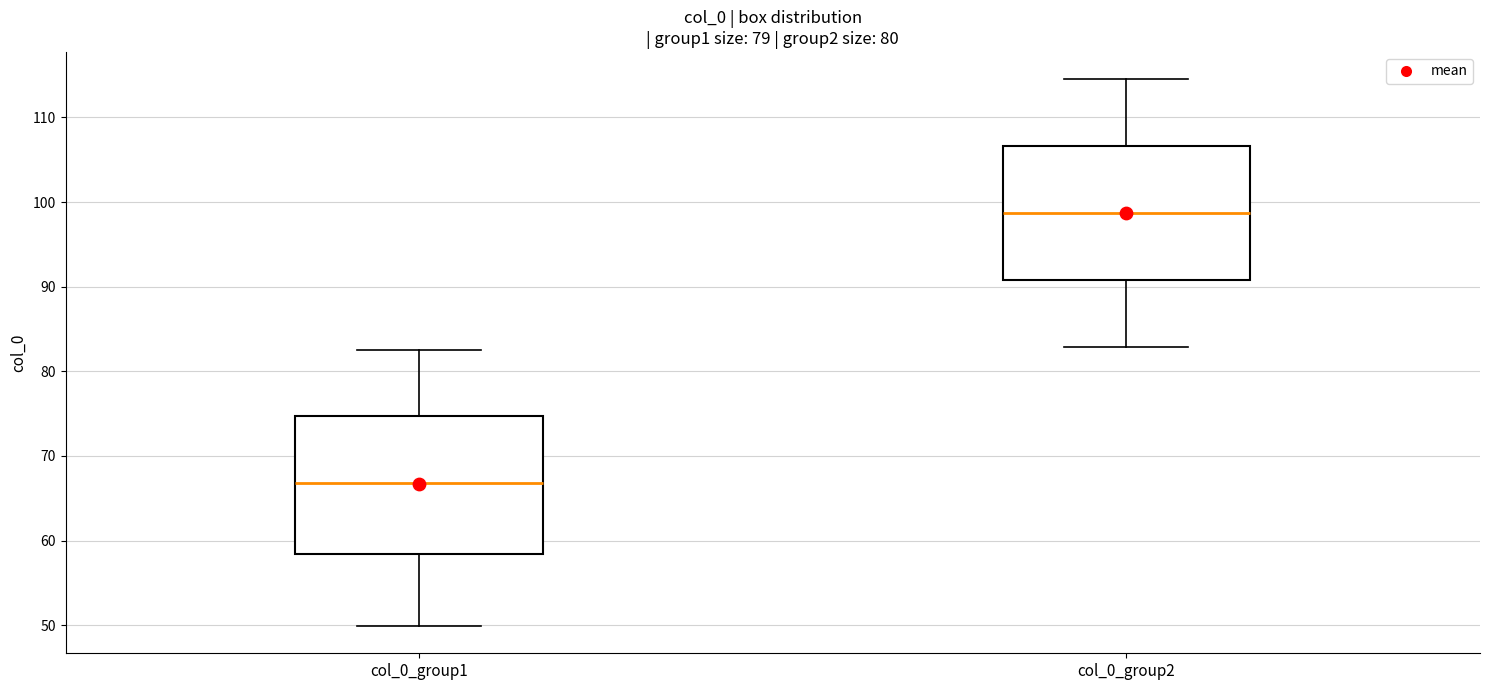

Reading left to right, read every box against the y-axis: the position of its median line, the range the box covers, and the ends of its whiskers. The values are not printed on the chart, so give them approximately, as read against the axis.

col_0_group1: median 67, box 58 to 75, whiskers 50 to 83
col_0_group2: median 99, box 91 to 107, whiskers 83 to 115